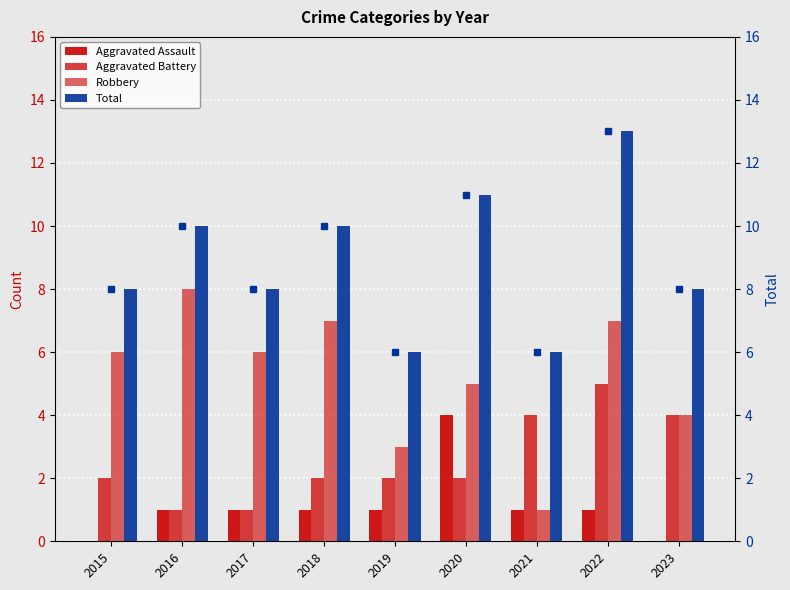

At how many categories does at least one series exceed 3?

9